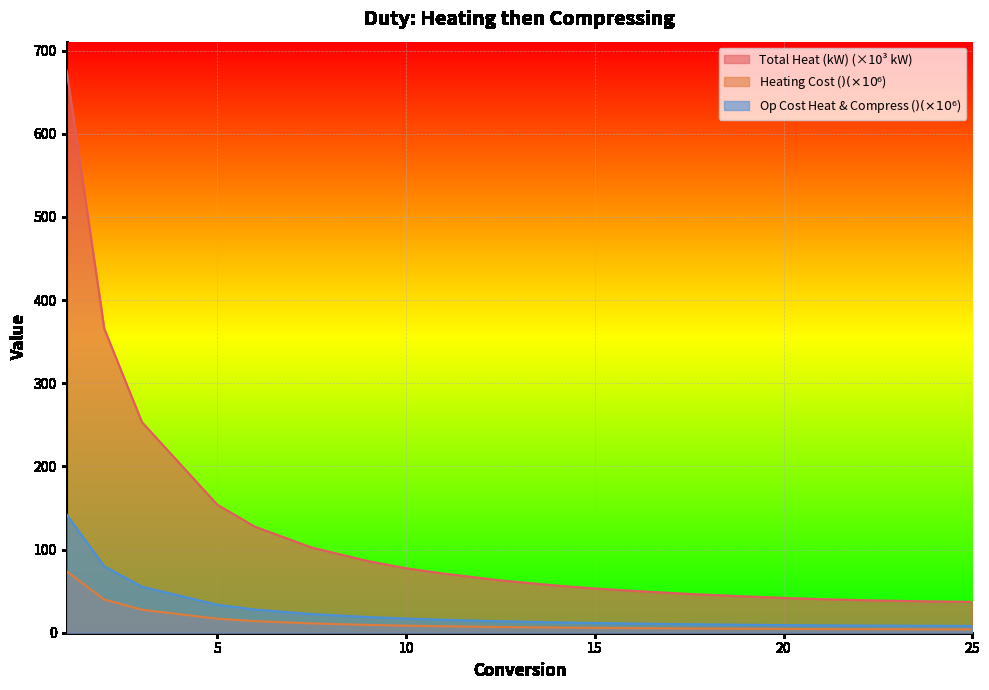

Does the chart display data point markers on the line(s)?

No